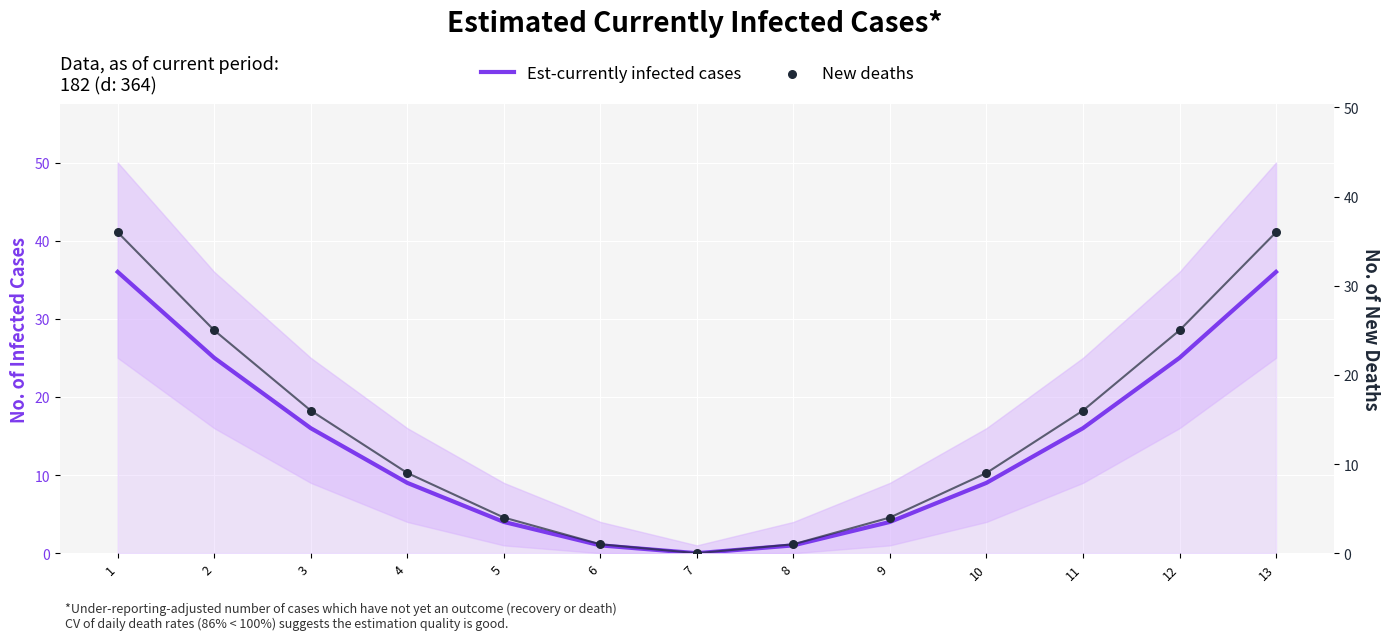

Is the value of New deaths at 13 greater than the value of Est-currently infected cases at 6?

Yes